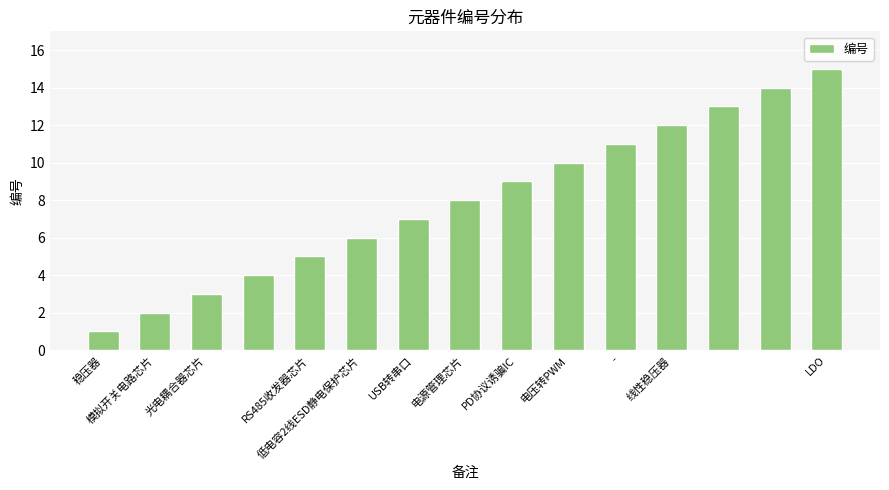

What is the average value?

8